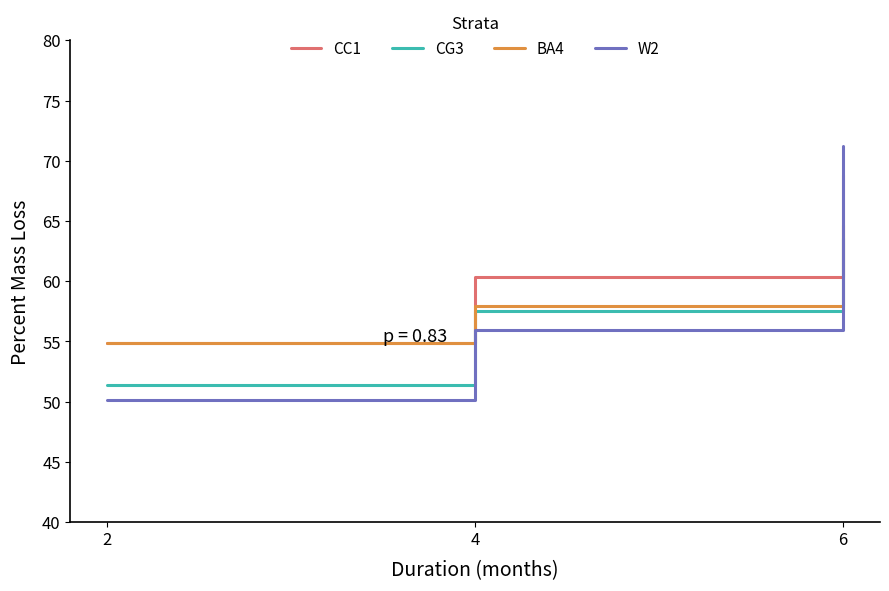

Is this an area chart (filled region under the line)?

No